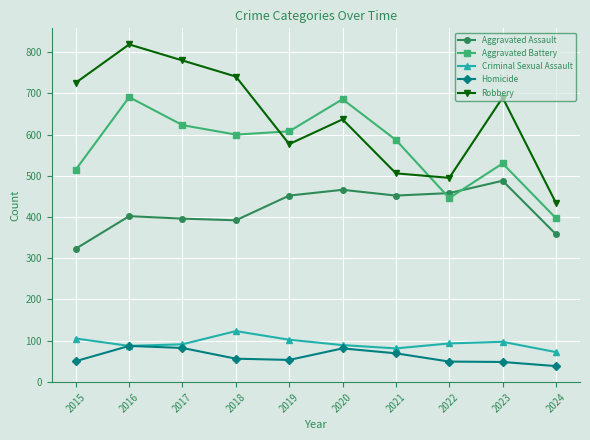

What is the difference between the maximum and minimum values in the Homicide series?

49